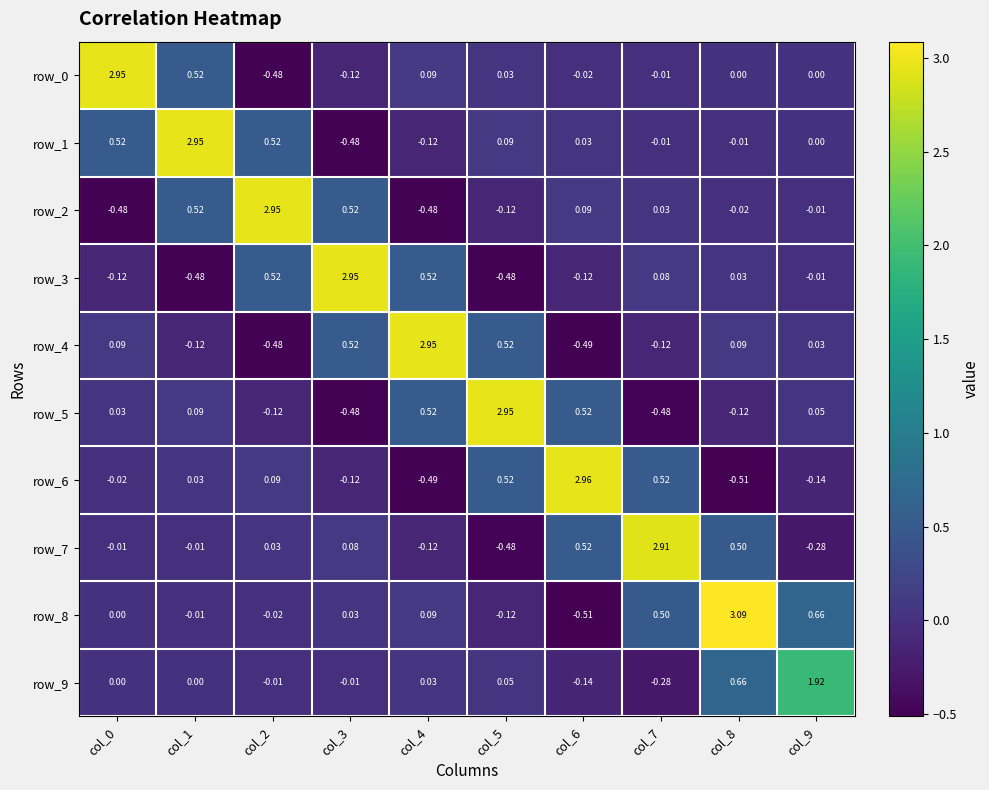

At which category is the sum across all series the highest?

col_8